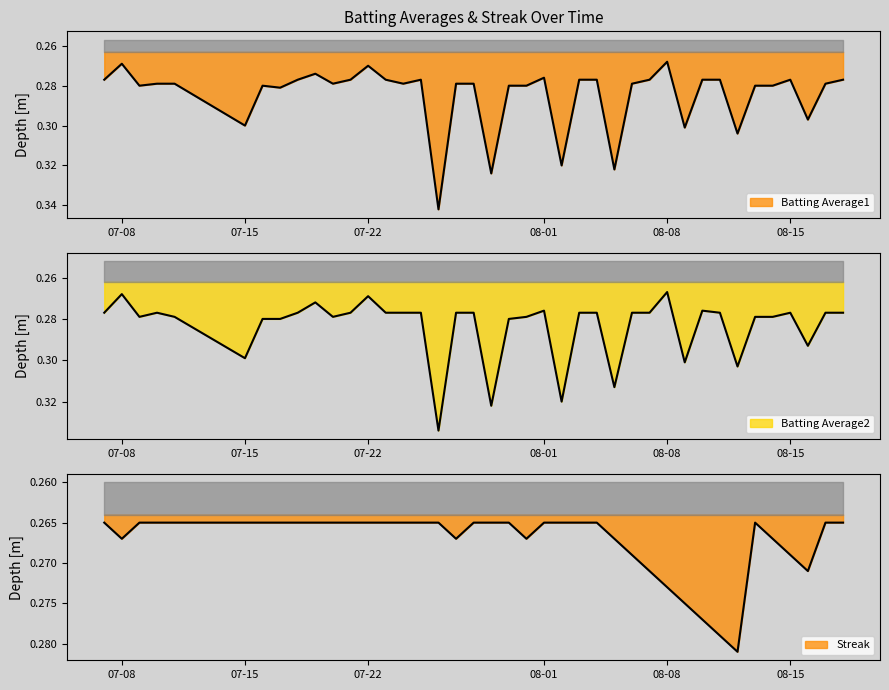

What are all the series names shown in the legend?

Batting Average1, Batting Average2, Streak